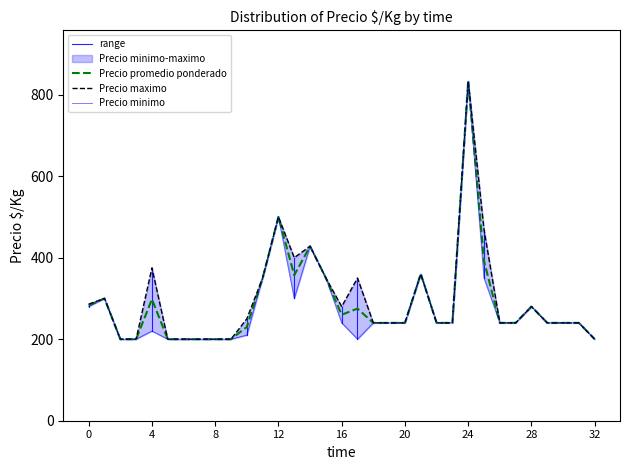

The value of Precio promedio ponderado at 2022-04 is 275. True or false?

True